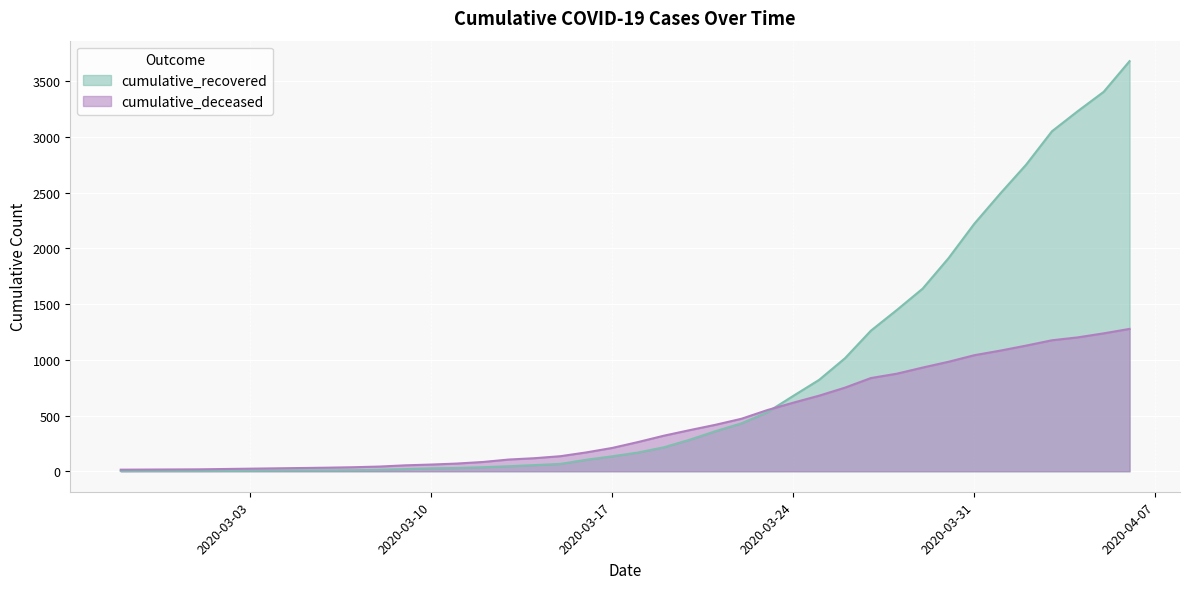

List the labels in order of cumulative_recovered value, smallest first.

2020-02-27, 2020-02-28, 2020-02-29, 2020-03-01, 2020-03-02, 2020-03-03, 2020-03-04, 2020-03-05, 2020-03-06, 2020-03-07, 2020-03-08, 2020-03-09, 2020-03-10, 2020-03-11, 2020-03-12, 2020-03-13, 2020-03-14, 2020-03-15, 2020-03-16, 2020-03-17, 2020-03-18, 2020-03-19, 2020-03-20, 2020-03-21, 2020-03-22, 2020-03-23, 2020-03-24, 2020-03-25, 2020-03-26, 2020-03-27, 2020-03-28, 2020-03-29, 2020-03-30, 2020-03-31, 2020-04-01, 2020-04-02, 2020-04-03, 2020-04-04, 2020-04-05, 2020-04-06